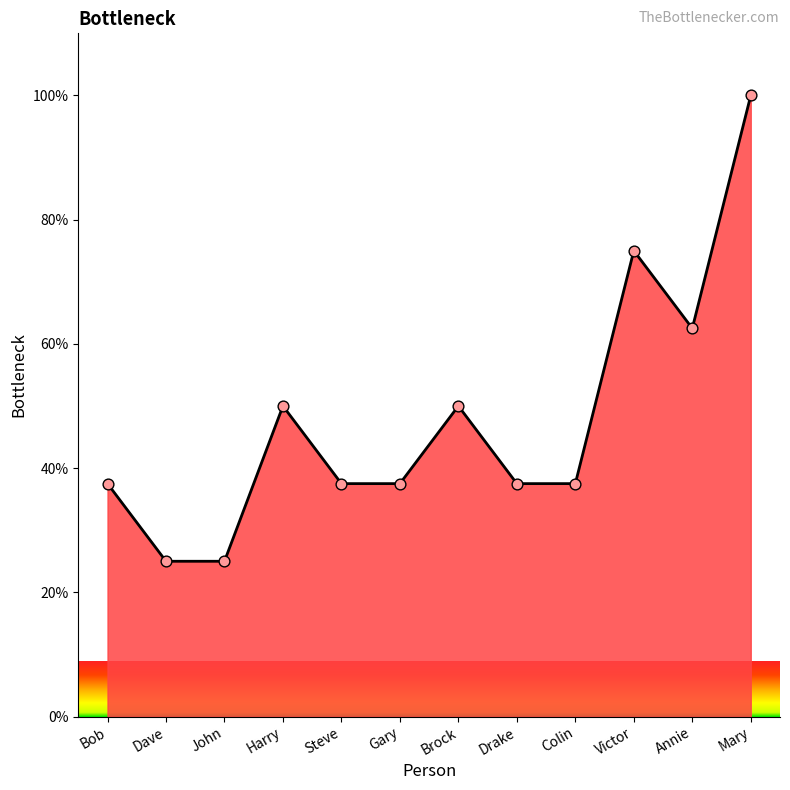

What is the change in value from Dave to Gary?

+12.5